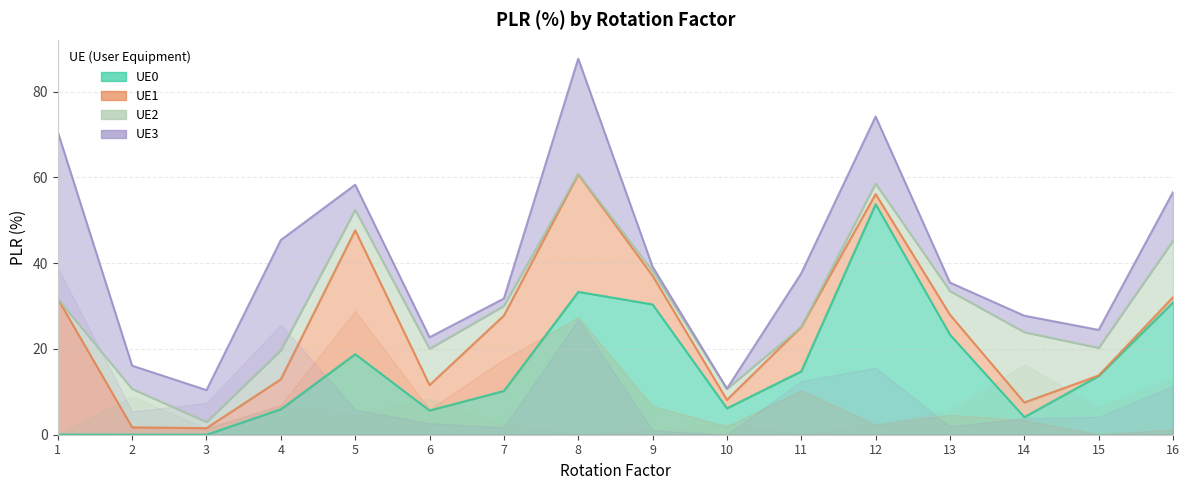

Is it true that UE1 equals 17.6 at 7?

True